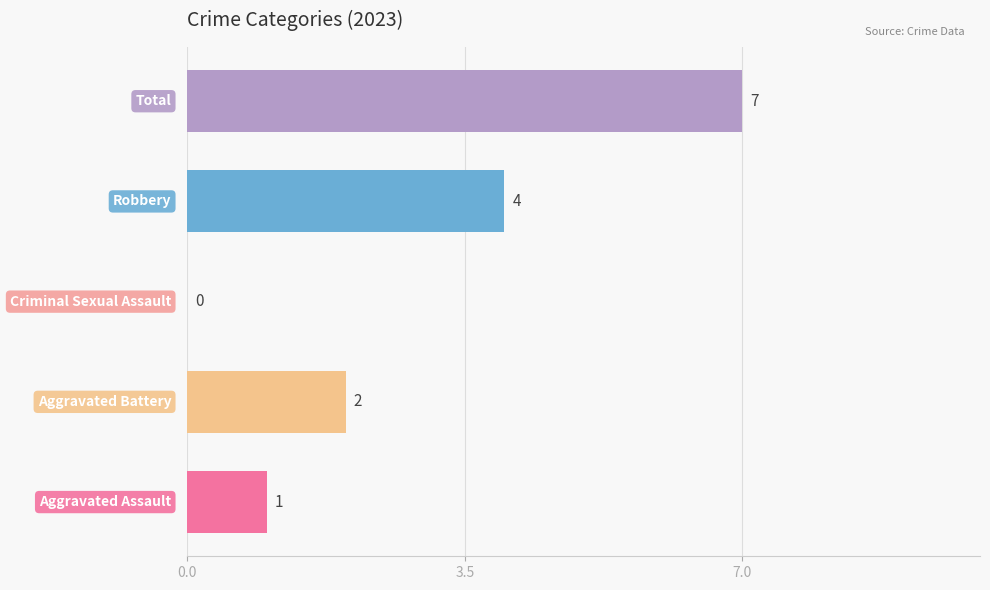

How many values are between 1 and 4?

3